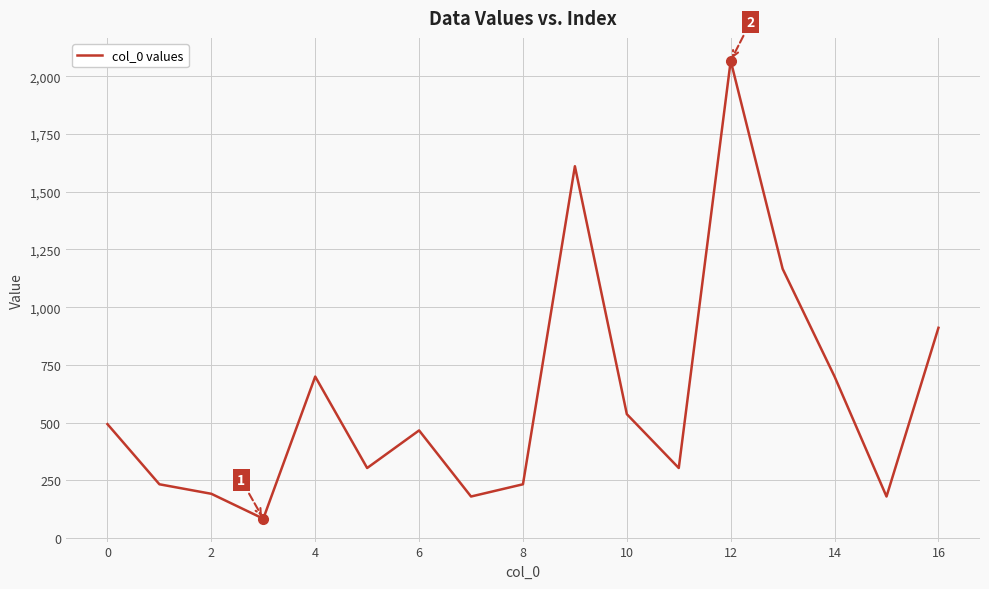

What is the minimum value shown in the chart?

84.2